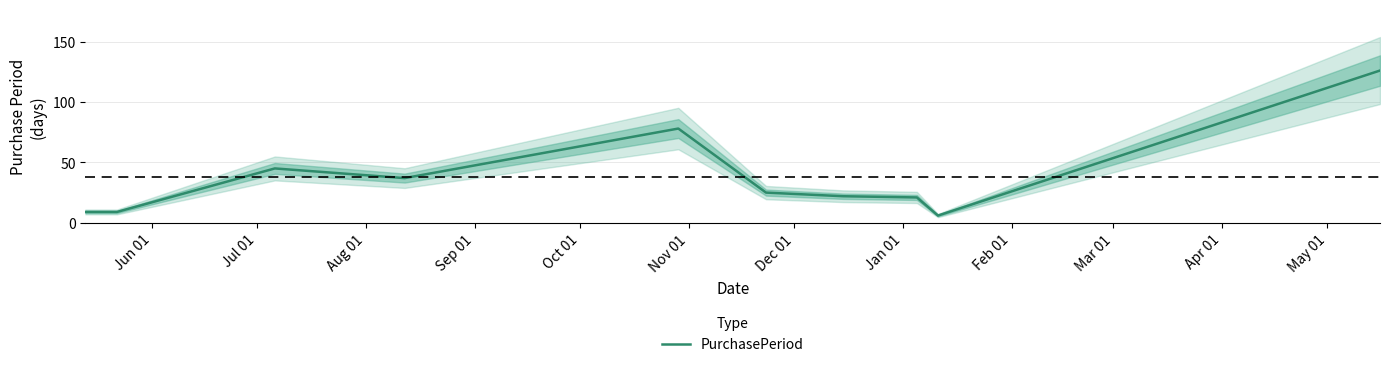

What is the maximum value for PurchasePeriod?

126